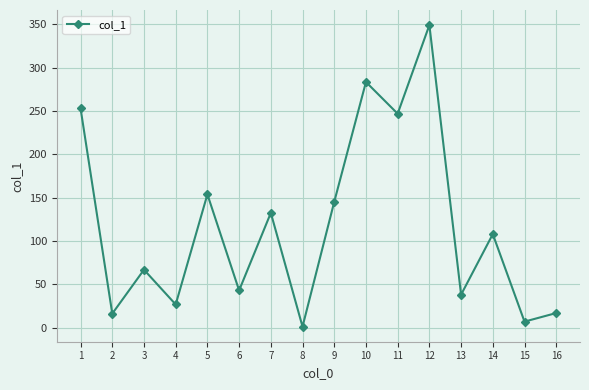

What is the change in value from 14 to 15?

-101.0